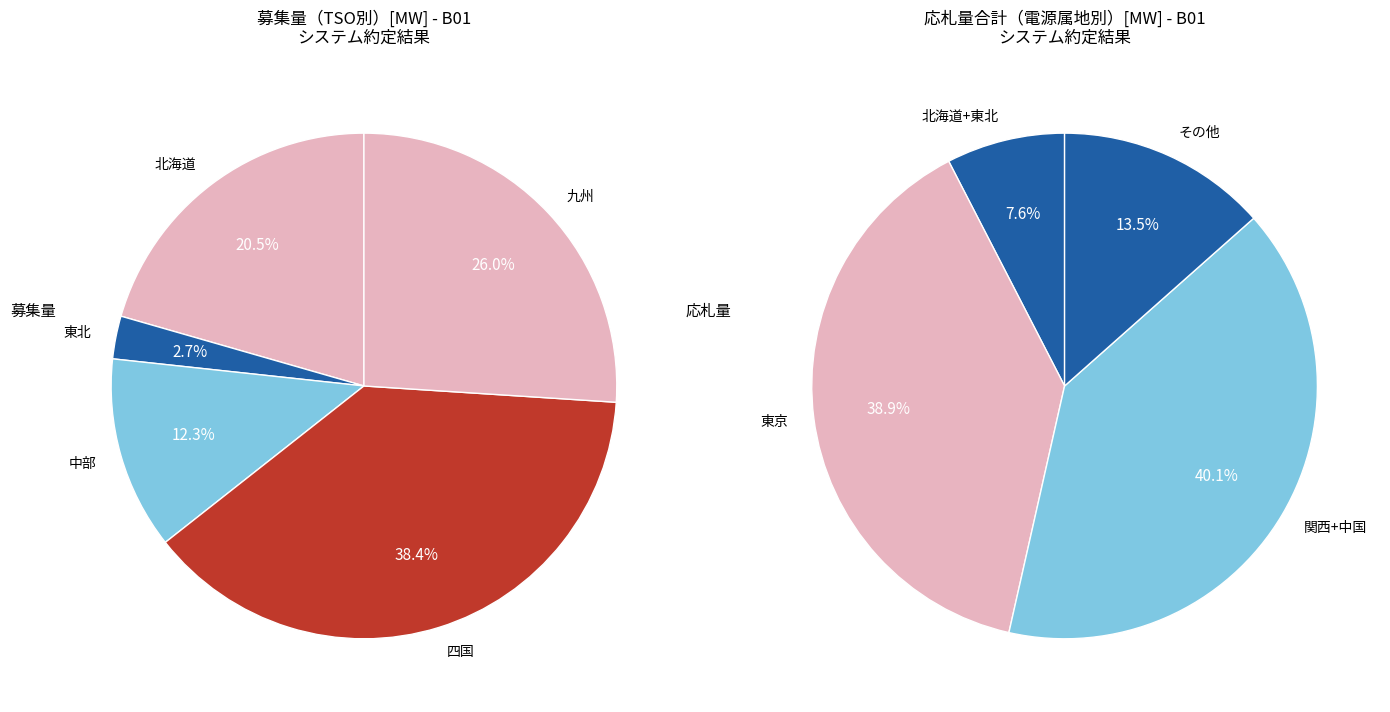

How many slices are in this pie chart?

9